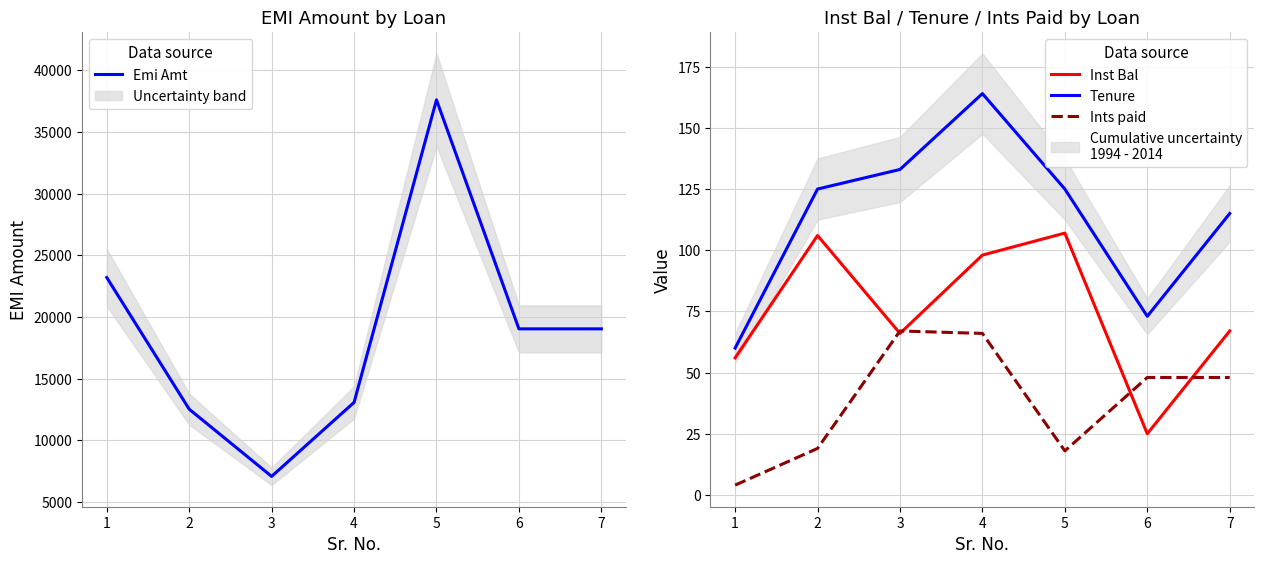

At 3, list the series in order from largest to smallest.

Emi Amt, Tenure, Ints paid, Inst Bal